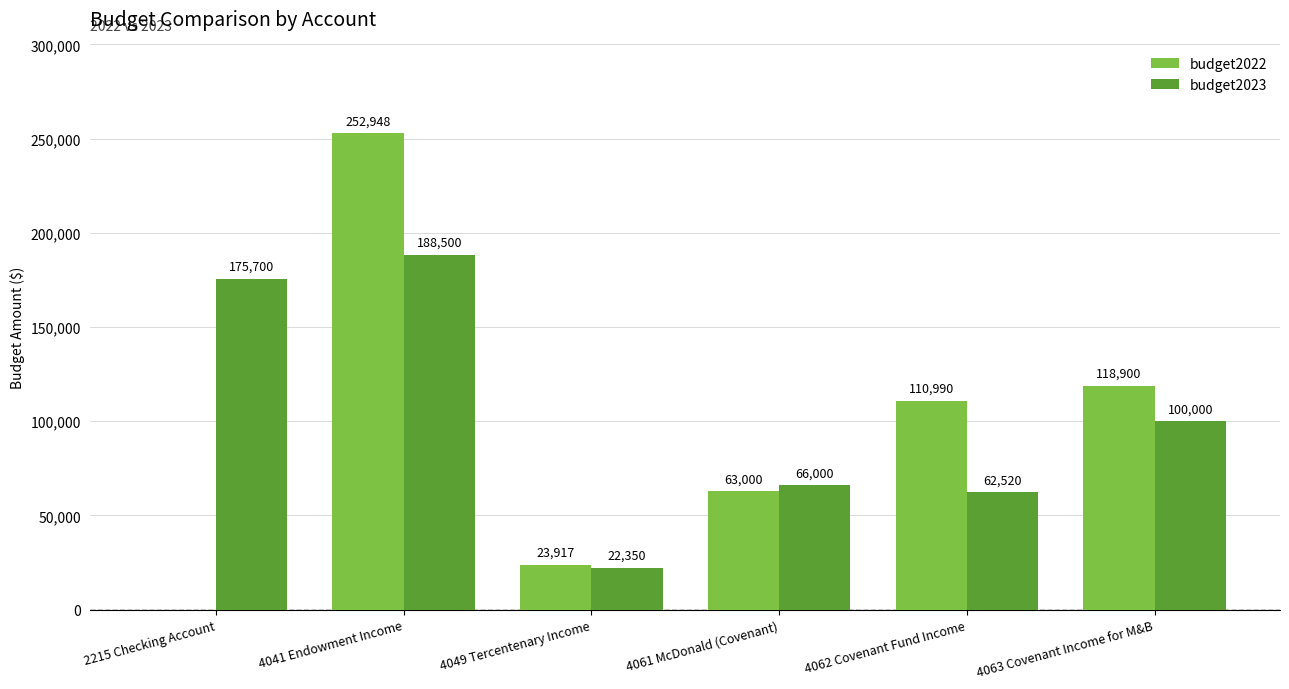

Where is budget2023 nearest to the value 105425?

4063 Covenant Income for M&B